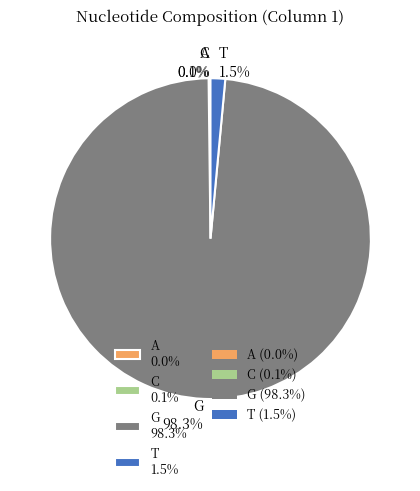

What percentage is NOT represented by T 1.5%?

98.5%